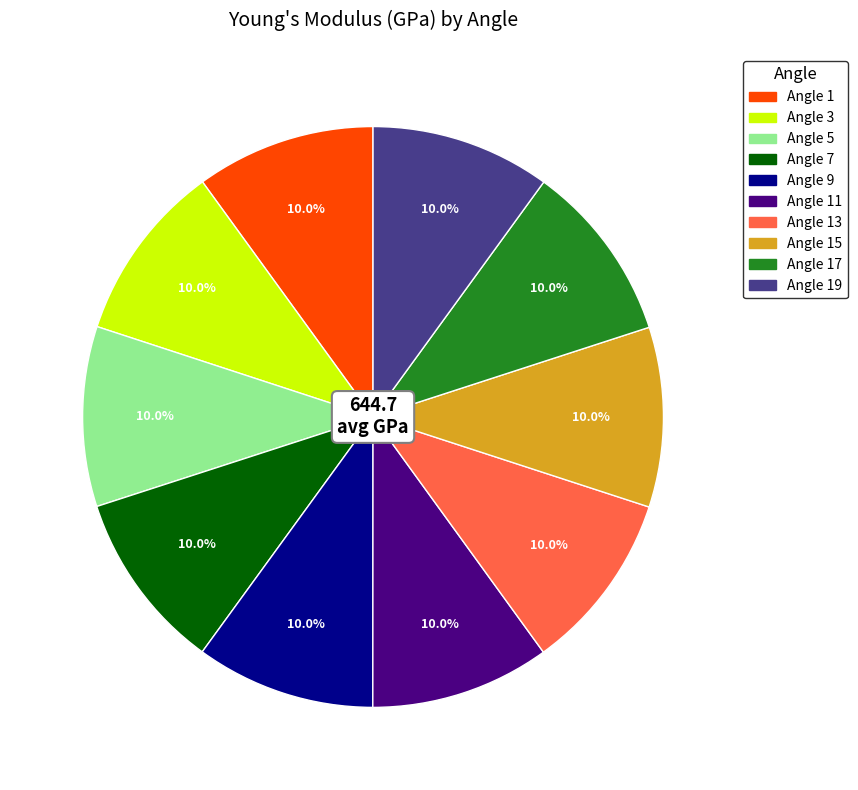

Is there a majority slice in this chart?

No